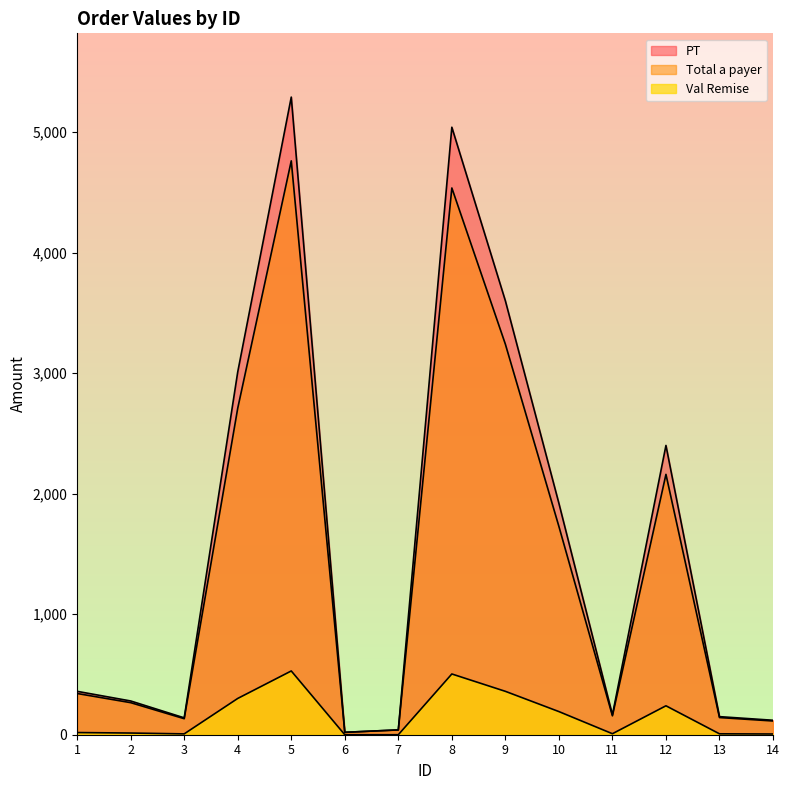

Does the chart display data point markers on the line(s)?

No